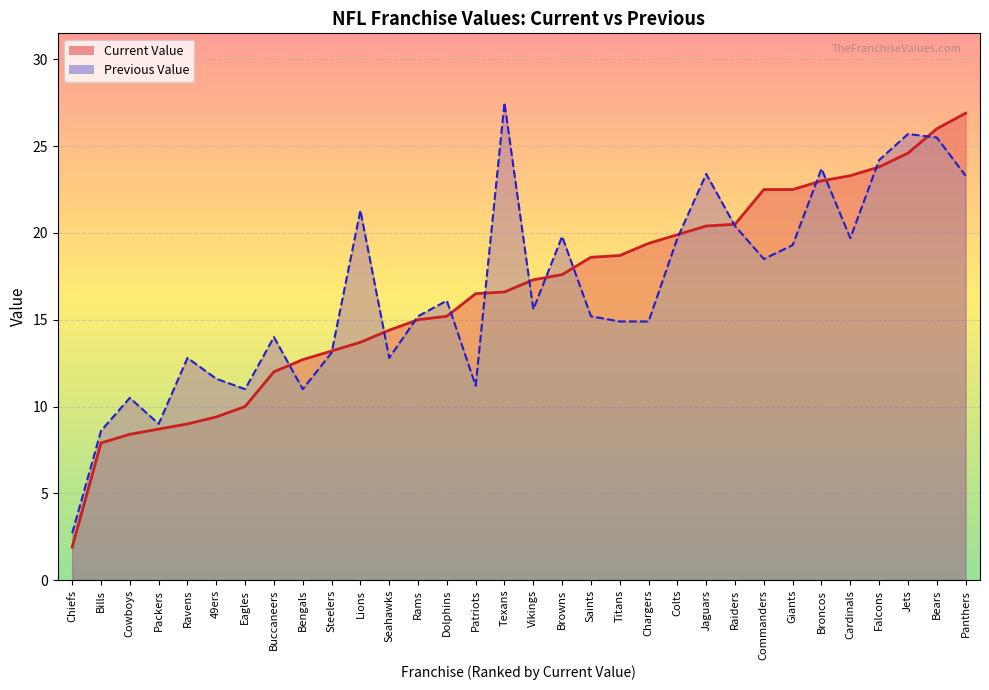

Reading left to right, transcribe all the data shown in this chart.

Current Value: 1.9	7.9	8.4	8.7	9.0	9.4	10.0	12.0	12.7	13.2	13.7	14.4	15.0	15.2	16.5	16.6	17.3	17.6	18.6	18.7	19.4	19.9	20.4	20.5	22.5	22.5	23.0	23.3	23.8	24.6	26.0	26.9
Previous Value: 2.7	8.6	10.5	9.0	12.8	11.6	11.0	14.0	11.0	13.1	21.3	12.8	15.2	16.1	11.2	27.5	15.6	19.8	15.2	14.9	14.9	19.7	23.4	20.4	18.5	19.3	23.7	19.7	24.2	25.7	25.5	23.3